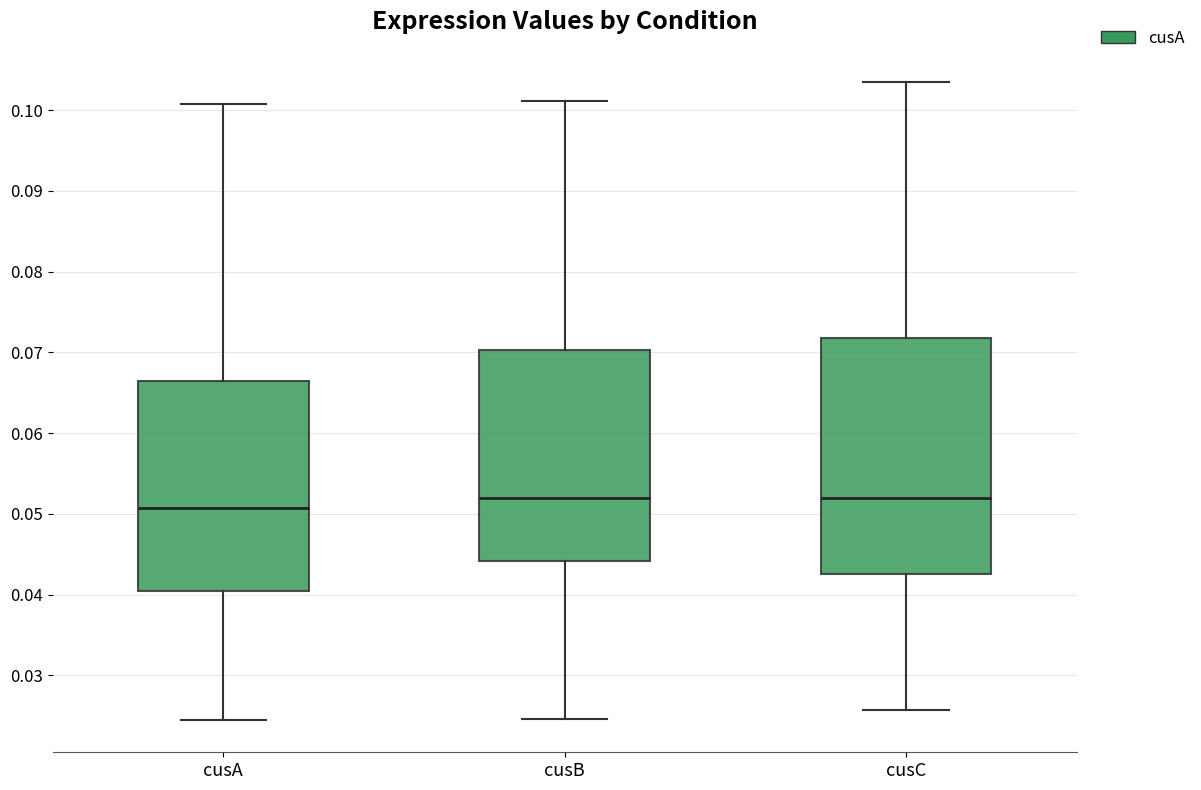

Reading left to right, read every box against the y-axis: the position of its median line, the range the box covers, and the ends of its whiskers. The values are not printed on the chart, so give them approximately, as read against the axis.

cusA: median 0.051, box 0.040 to 0.066, whiskers 0.024 to 0.101
cusB: median 0.052, box 0.044 to 0.070, whiskers 0.025 to 0.101
cusC: median 0.052, box 0.043 to 0.072, whiskers 0.026 to 0.104